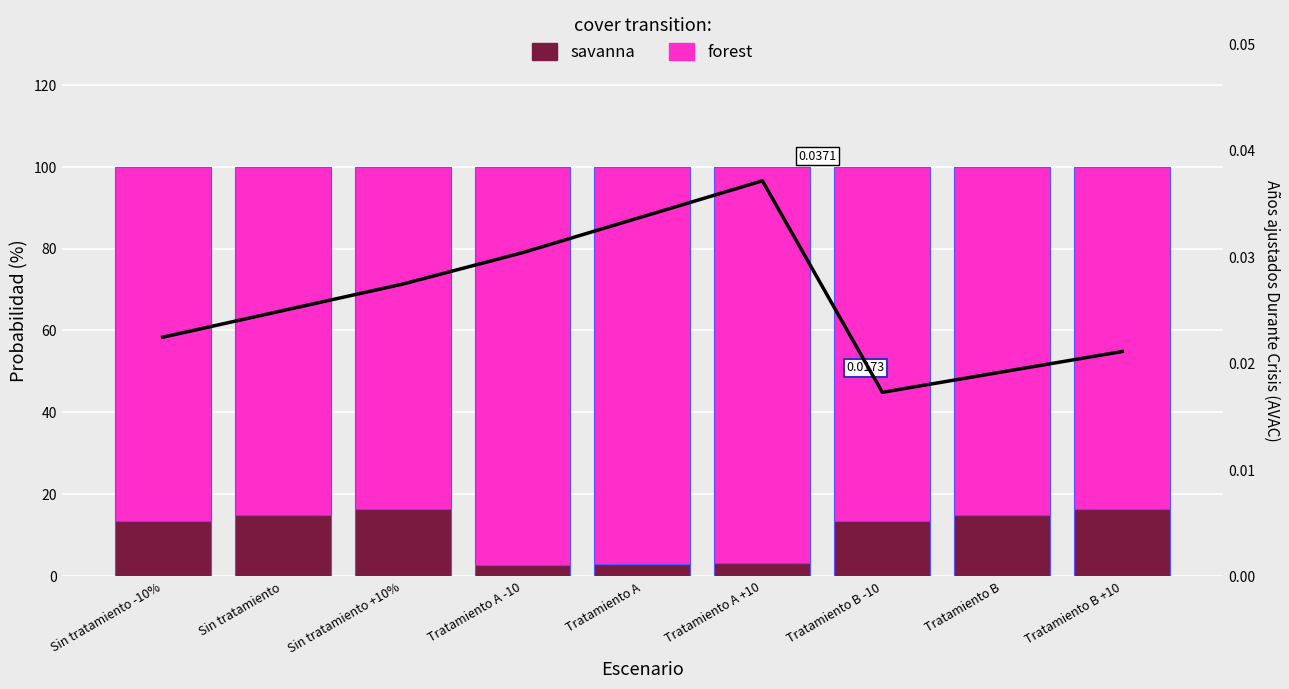

At which label does AVAC Durante Crisis reach its minimum?

Tratamiento B -10